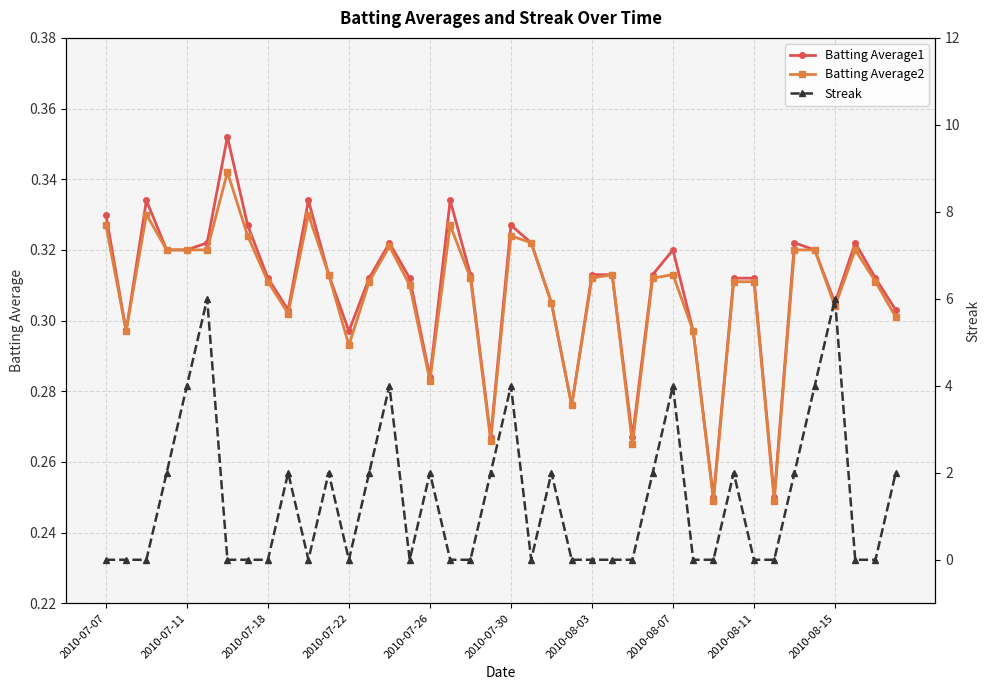

What is the difference between the maximum and minimum values in the Streak series?

6.0